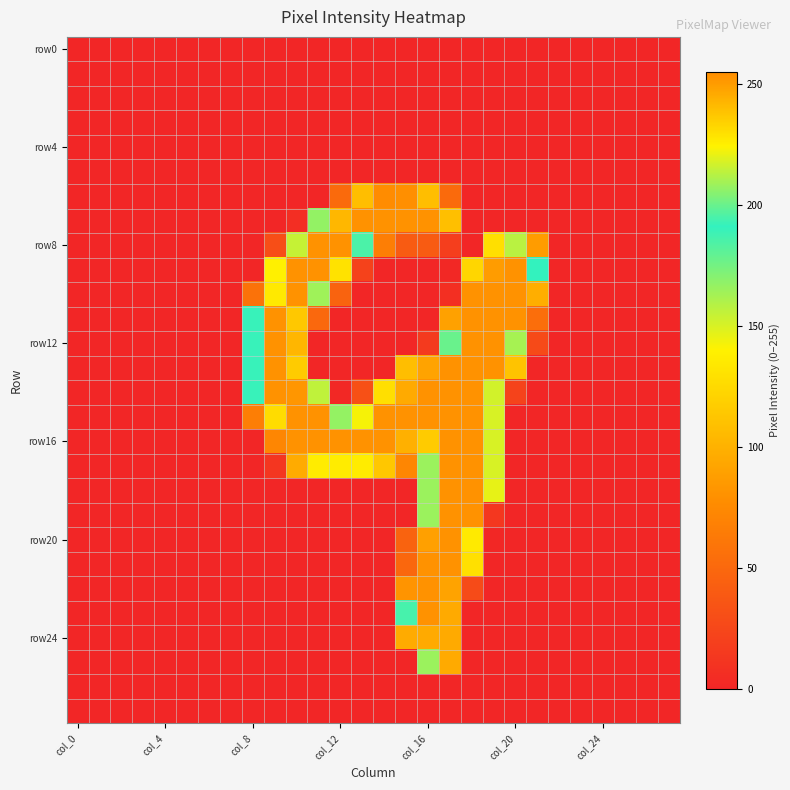

Which label corresponds to the smallest value in the chart?

col_0